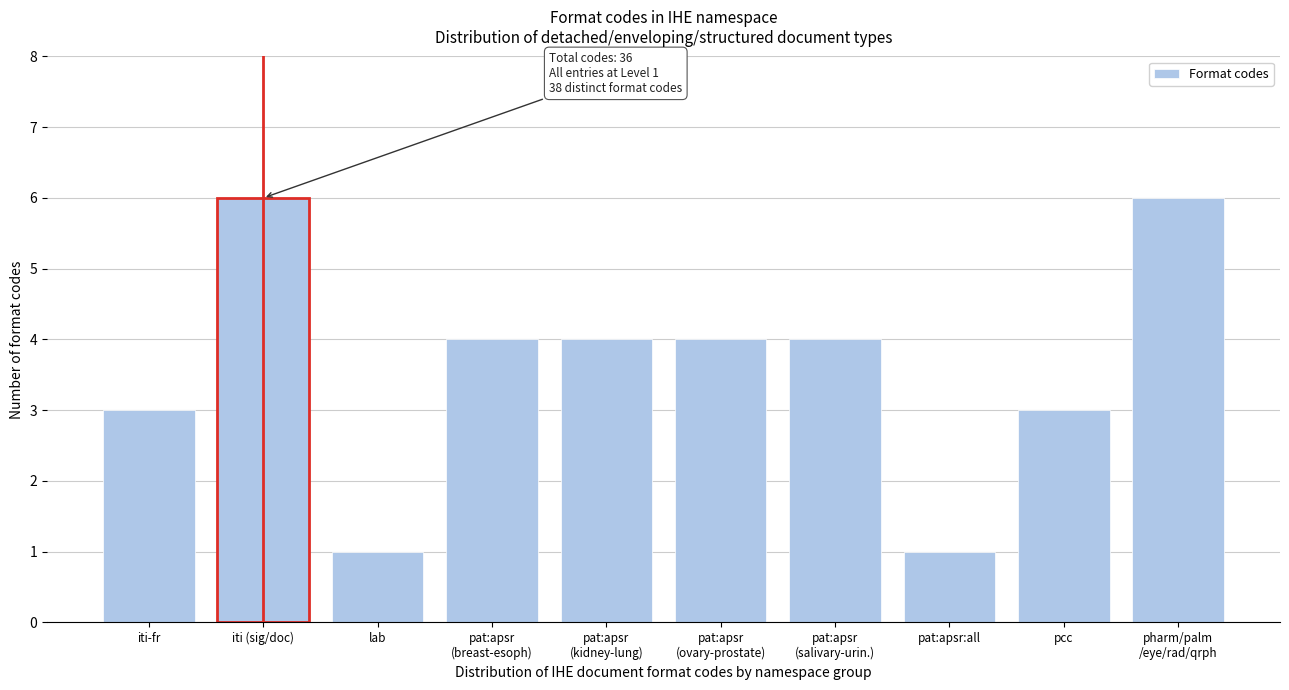

Reading left to right, extract all data points from this chart.

3	6	1	4	4	4	4	1	3	6